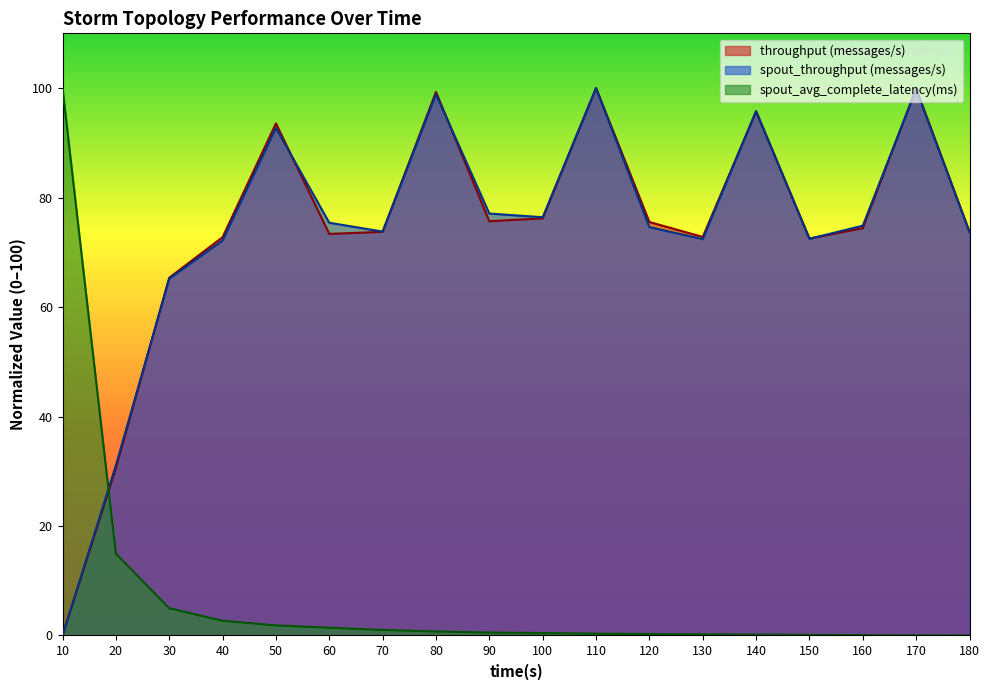

Between which two adjacent categories do throughput (messages/s) and spout_throughput (messages/s) first intersect?

20 and 30